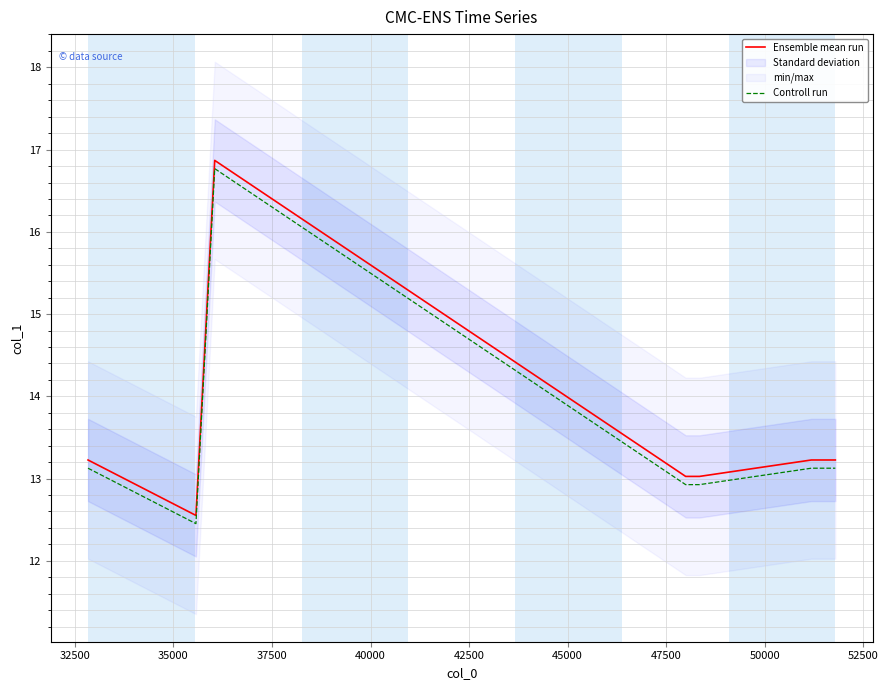

True or false: Controll run and Ensemble mean run cross at least once.

False